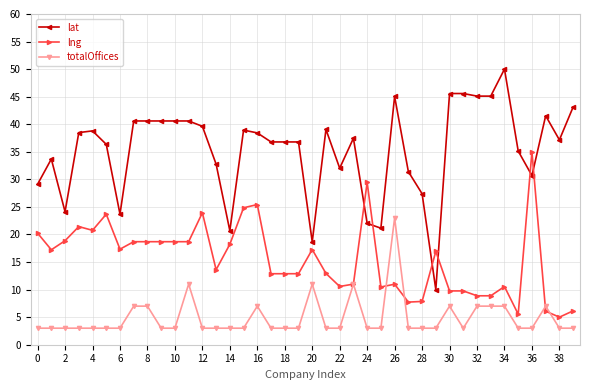

What is the value of the lat point at the 38th from the left?

41.5